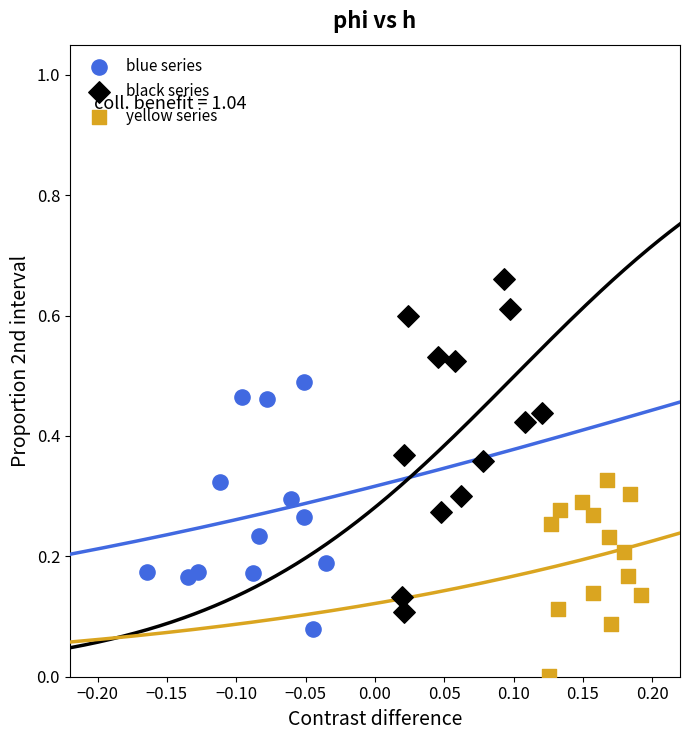

What are all the series names shown in the legend?

blue series, black series, yellow series